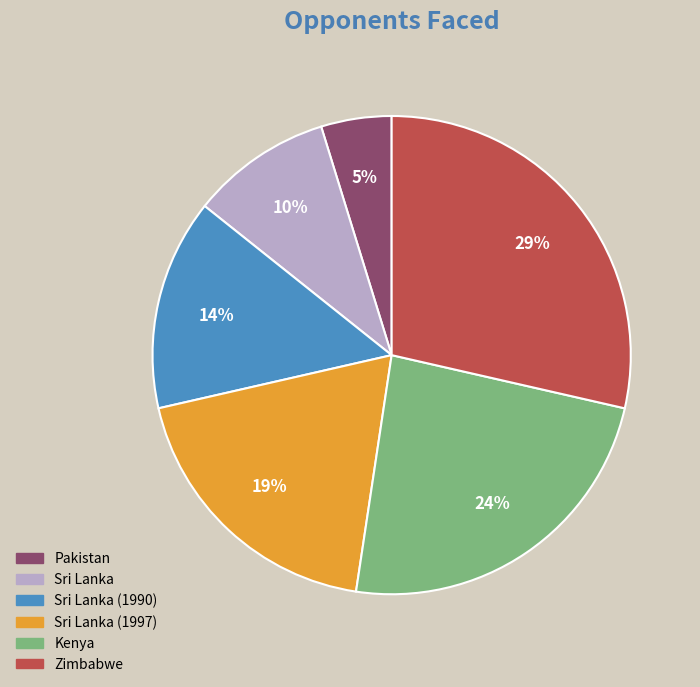

To the nearest percent, what is the average slice percentage?

17%